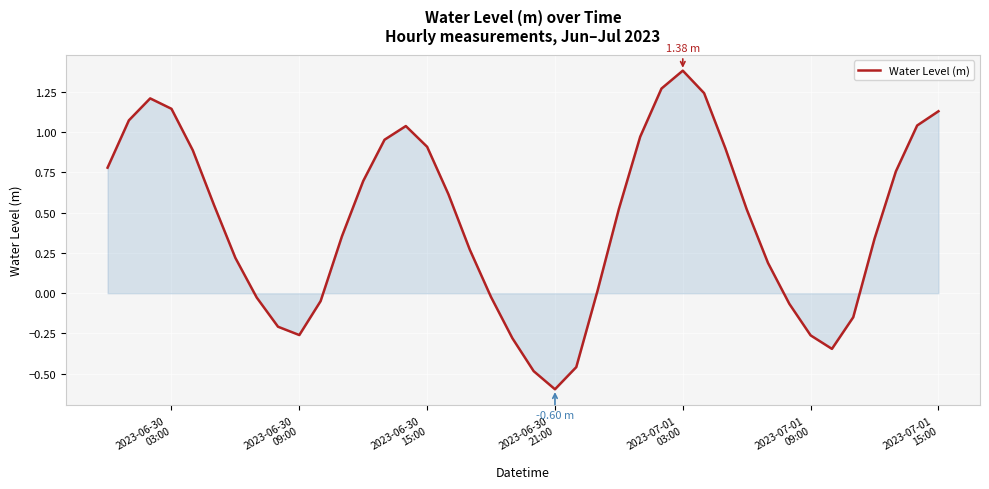

True or false: the data has more than 0 interior local peaks.

True